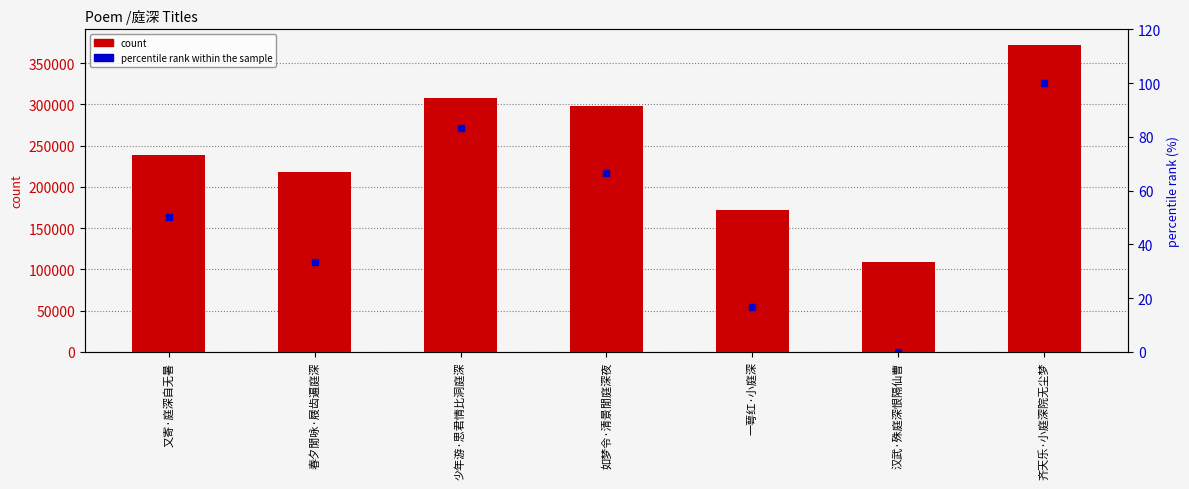

What is the average value of the percentile rank within the sample series?

50.0